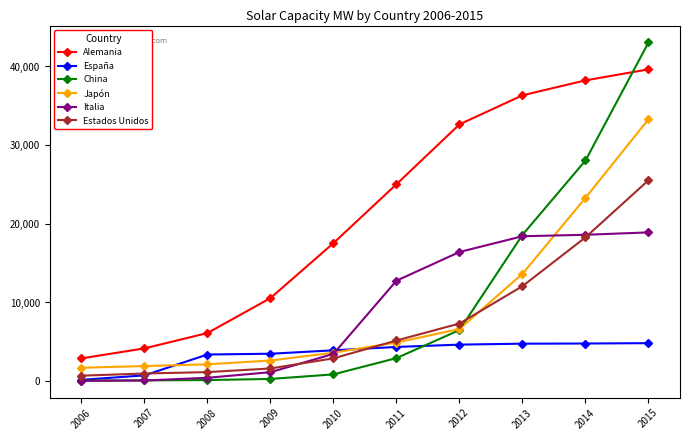

What is the highest value of the Italia series?

18910